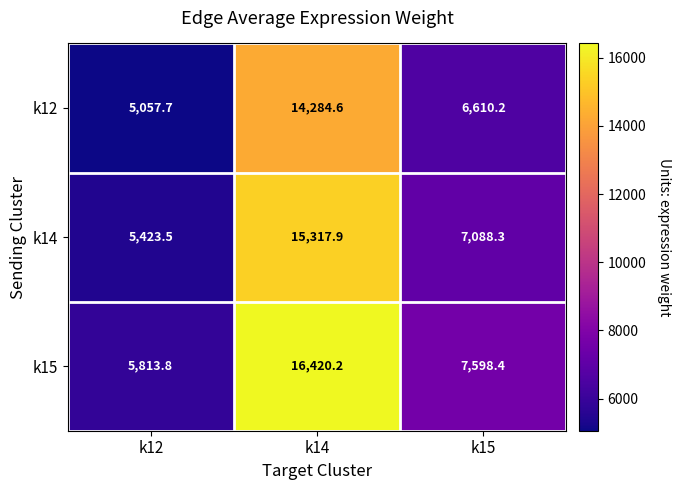

Rank the series at k15 from lowest to highest value.

k12, k14, k15